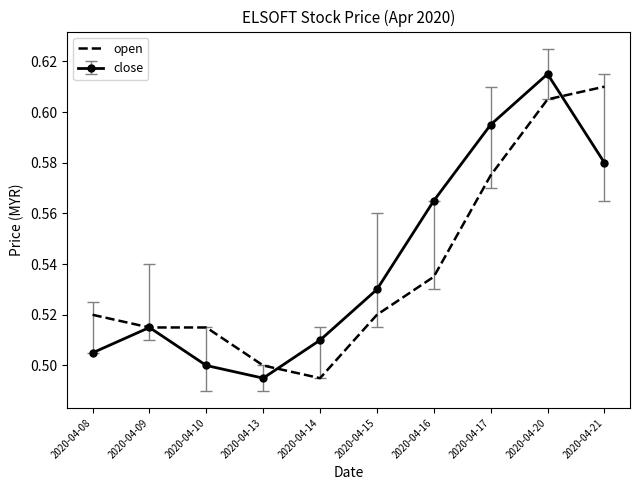

Between 2020-04-15 and 2020-04-17, which series saw the biggest shift?

close